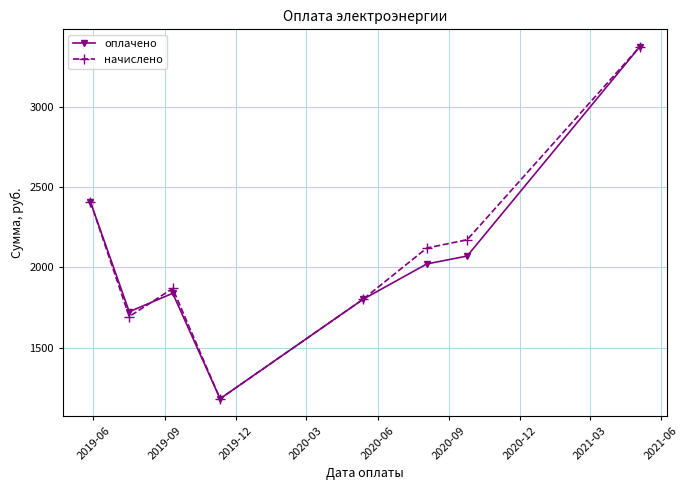

What is the highest value of the начислено series?

3372.4